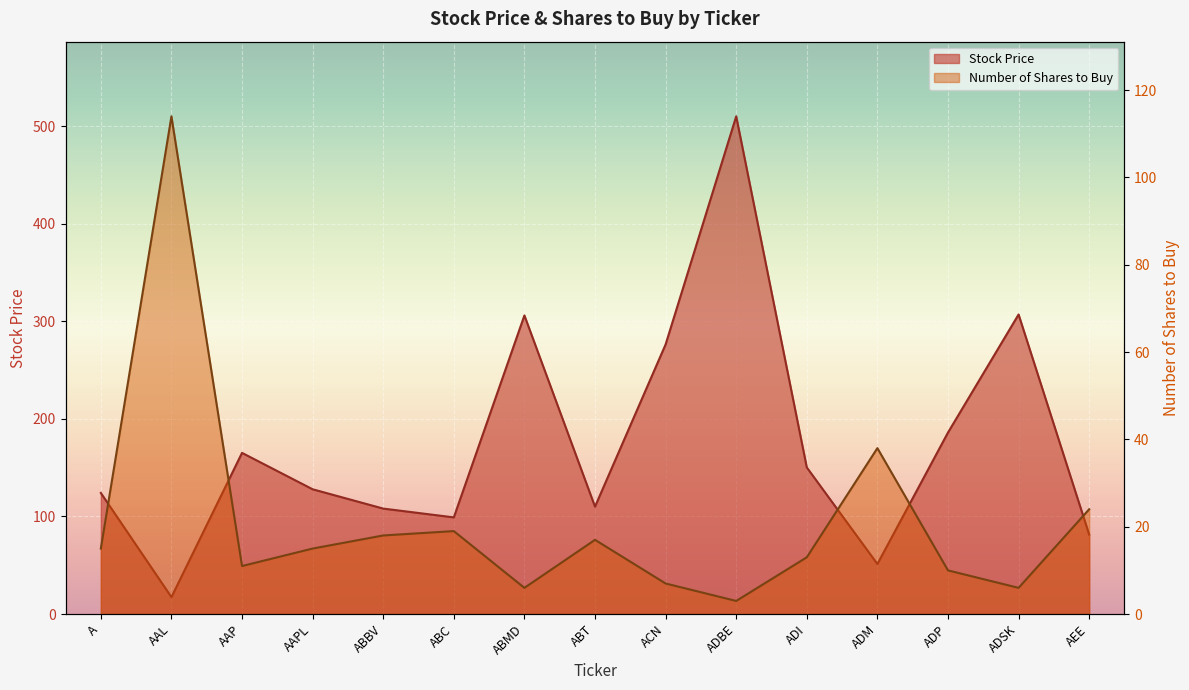

Rank the series by their average value, from highest to lowest.

Stock Price, Number of Shares to Buy